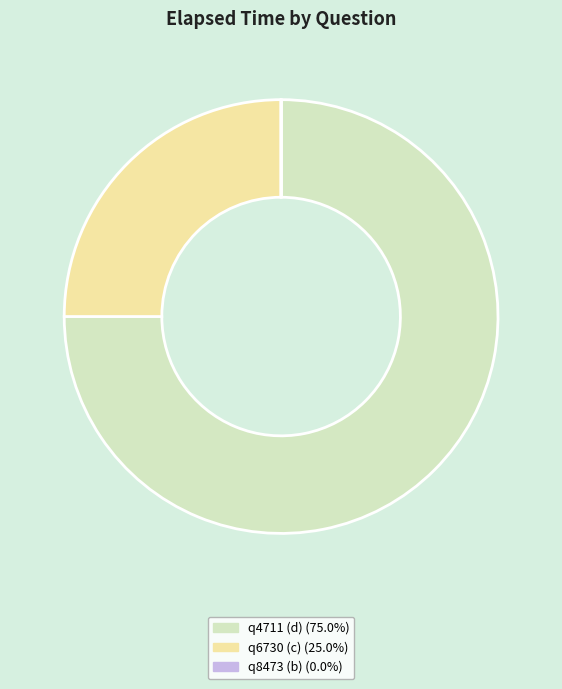

Which category has the biggest portion of the pie?

q4711 (d)